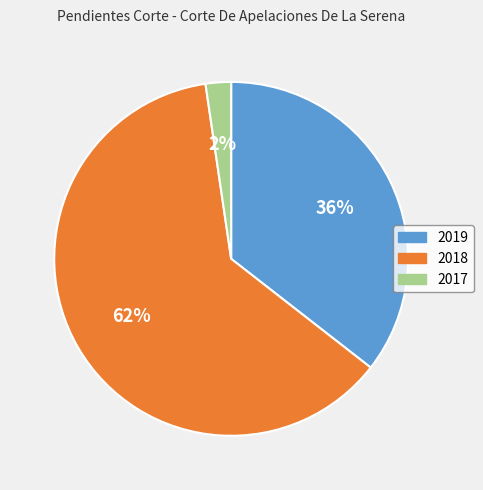

Between 2019 and 2018, which is larger?

2018